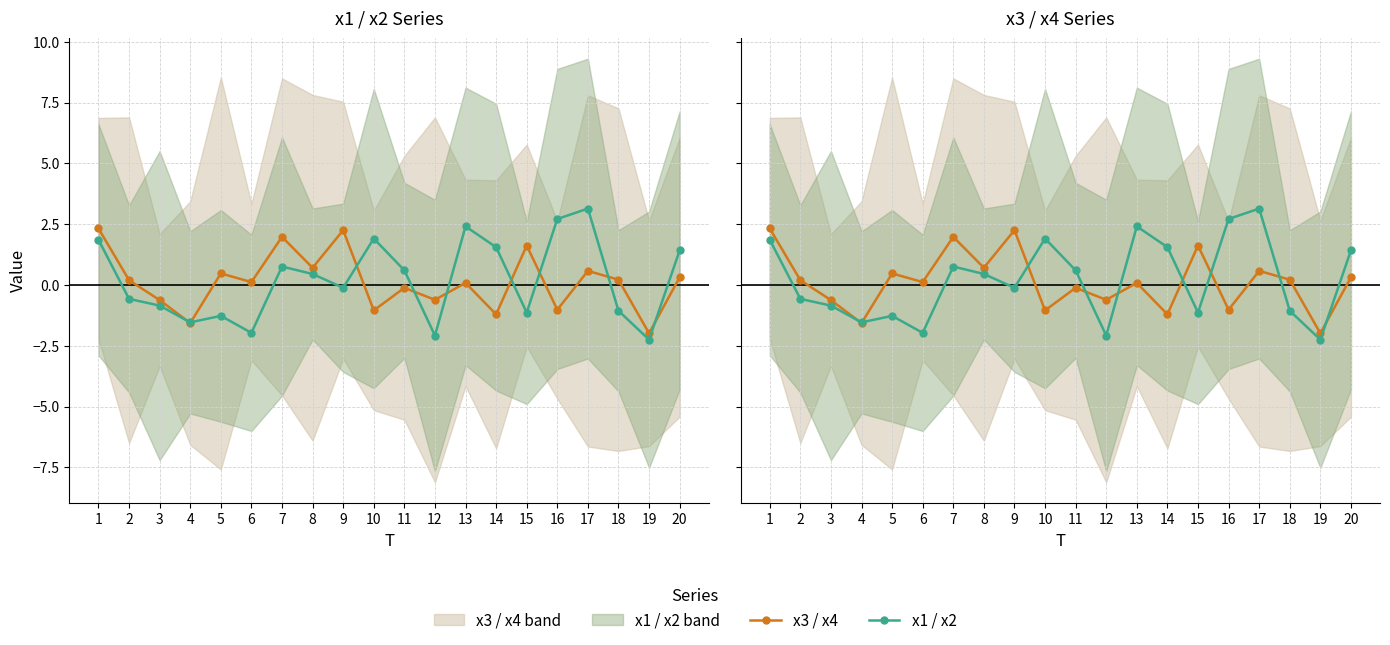

What is the maximum value shown in the chart?

3.1